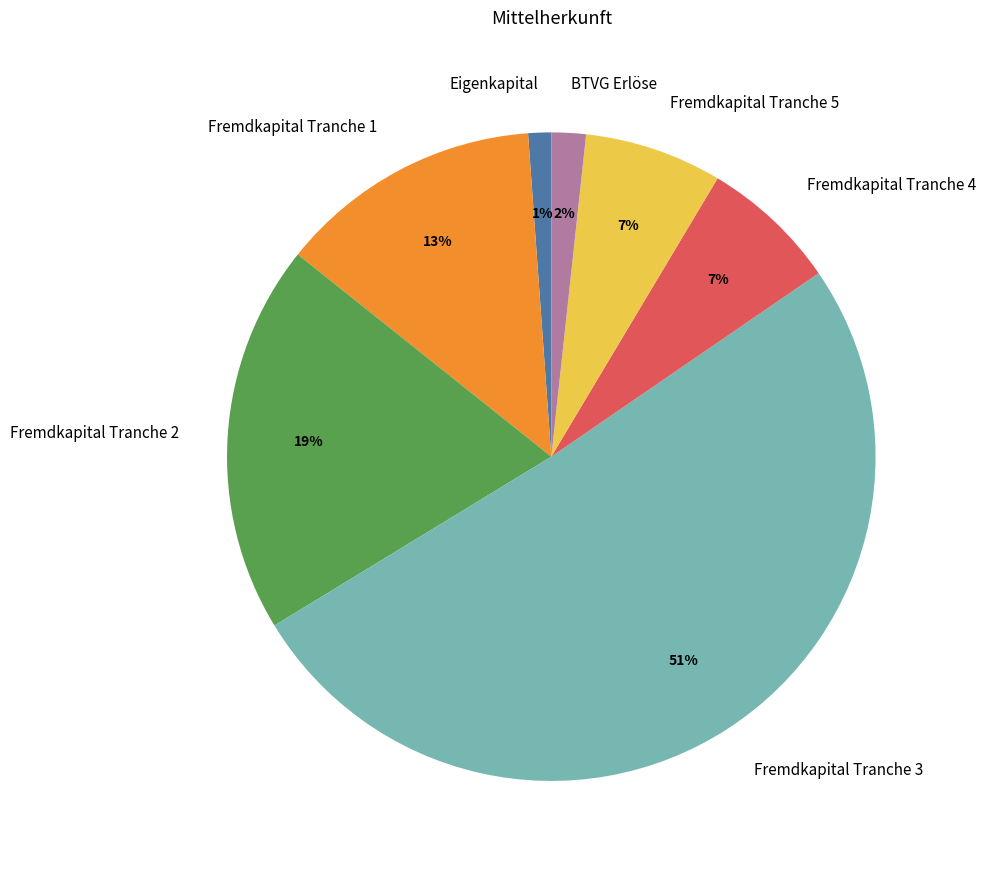

True or false: Fremdkapital Tranche 4 accounts for 12% of the total.

False